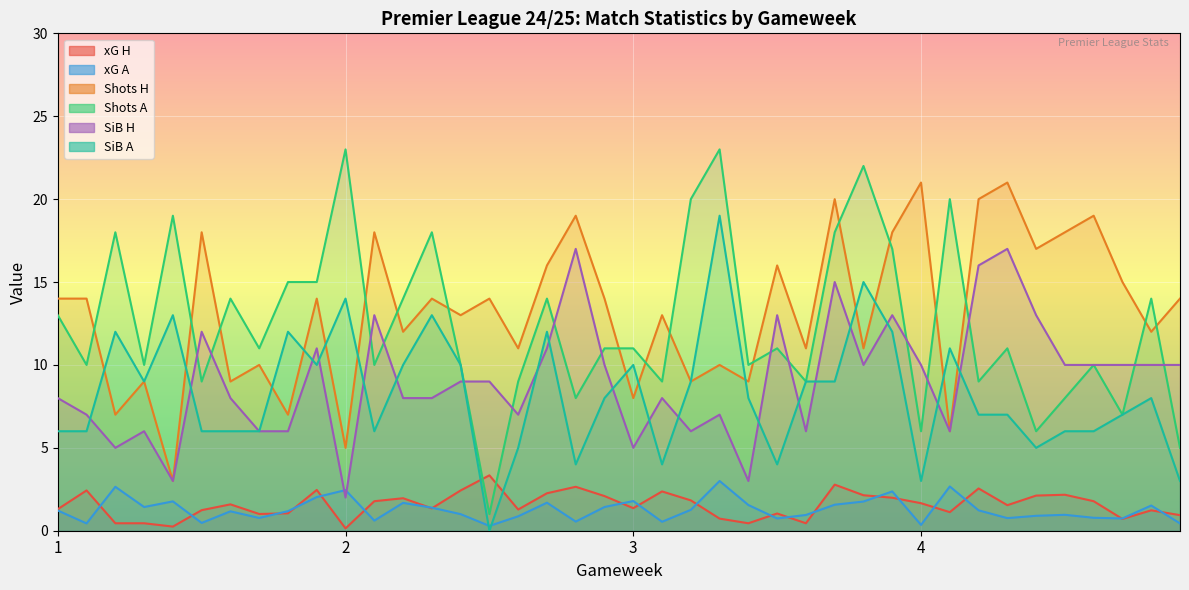

Which series has the widest spread of values?

Shots A